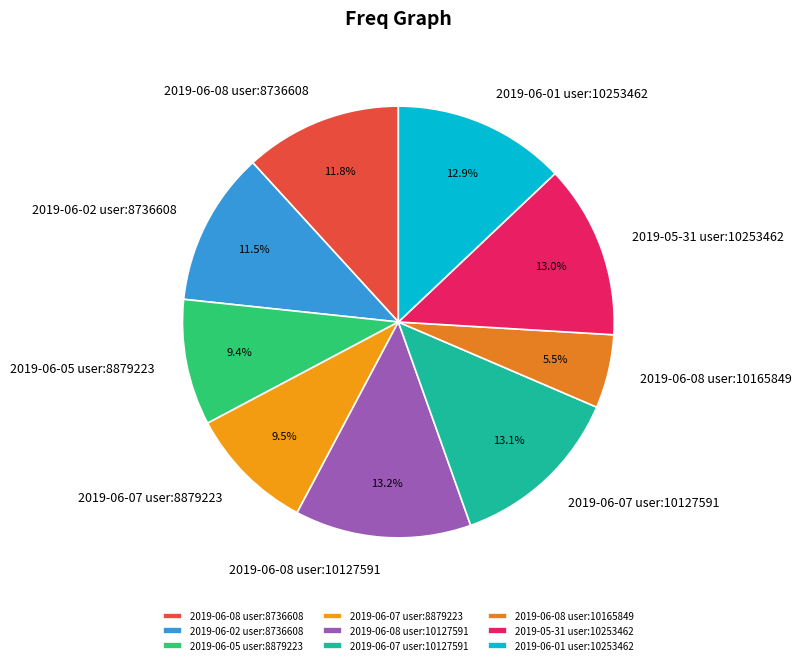

What is the total percentage of 2019-05-31 user:10253462 and 2019-06-08 user:10127591?

26.2%